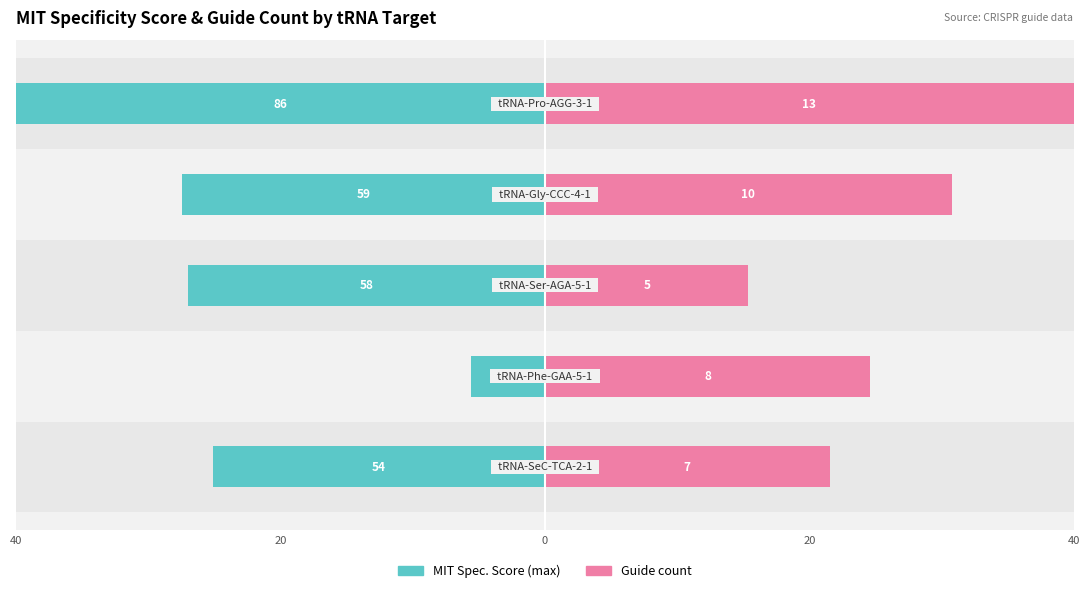

Reading left to right, extract all data points from this chart.

MIT Spec. Score (max): -25.1	-5.6	-27.0	-27.4	-40.0
Guide count: 21.5	24.6	15.4	30.8	40.0